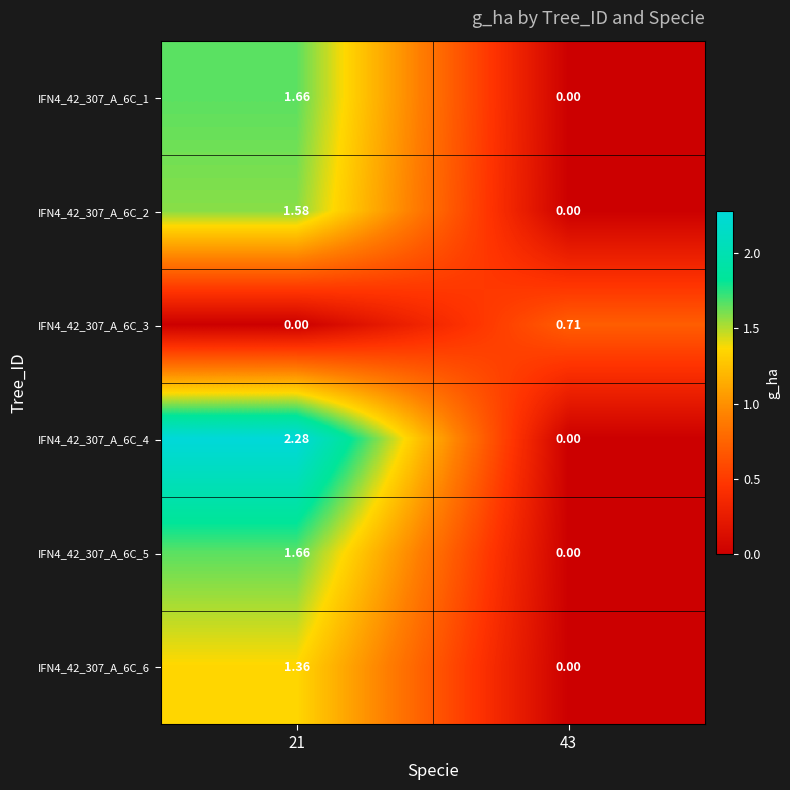

Is the value of IFN4_42_307_A_6C_3 at 43 greater than the value of IFN4_42_307_A_6C_2 at 43?

Yes